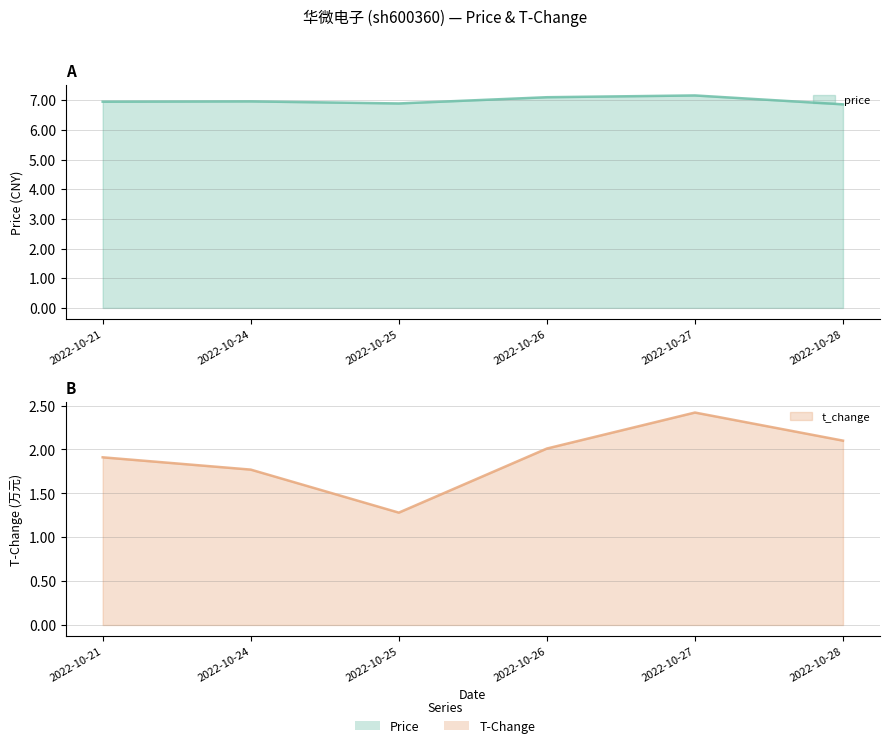

Reading left to right, list all the values displayed in this chart.

price: 2022-10-21=7.0	2022-10-24=7.0	2022-10-25=6.9	2022-10-26=7.1	2022-10-27=7.2	2022-10-28=6.9
t_change: 2022-10-21=1.9	2022-10-24=1.8	2022-10-25=1.3	2022-10-26=2.0	2022-10-27=2.4	2022-10-28=2.1